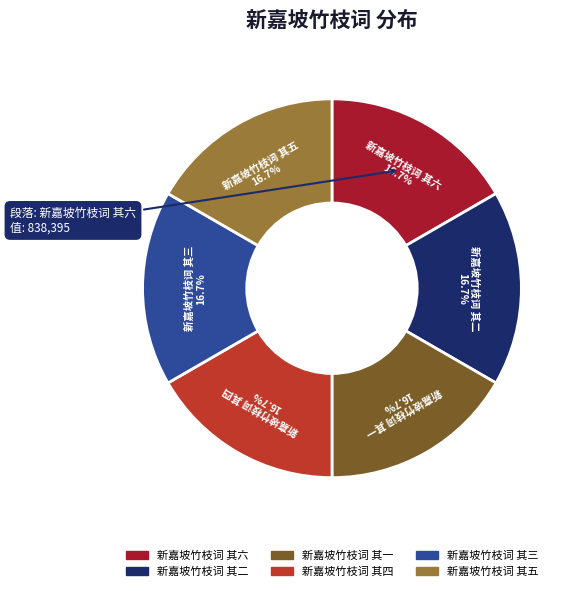

Combined, do 新嘉坡竹枝词 其一 and 新嘉坡竹枝词 其五 account for over 50%?

No